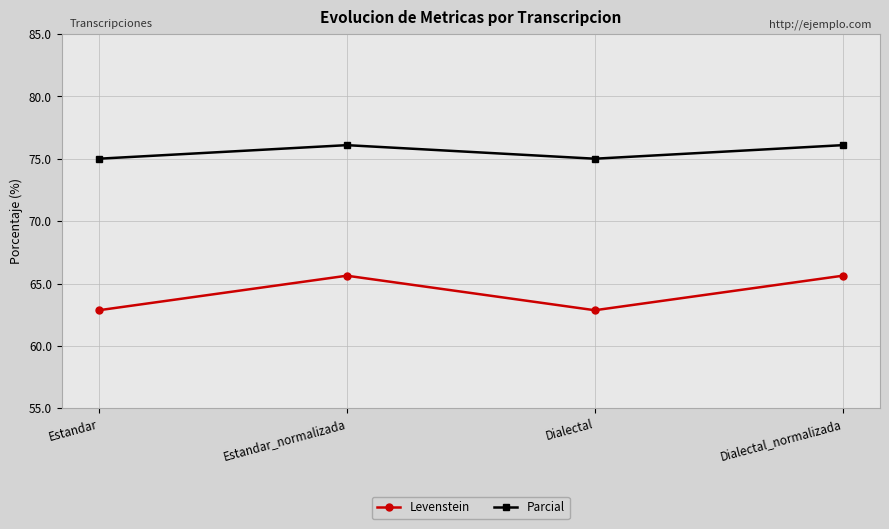

What is the minimum value shown in the chart?

62.9